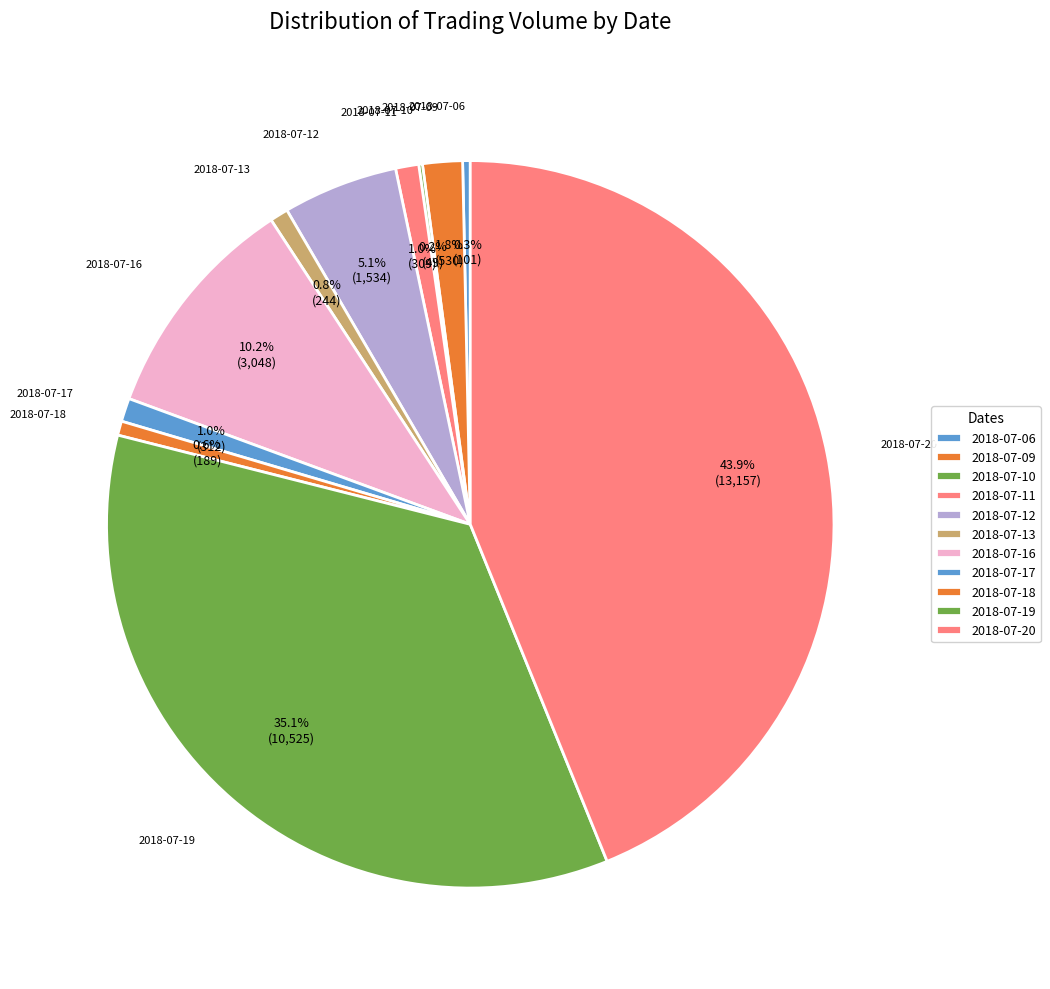

Is it true that 2018-07-11 is 1% of the pie?

True